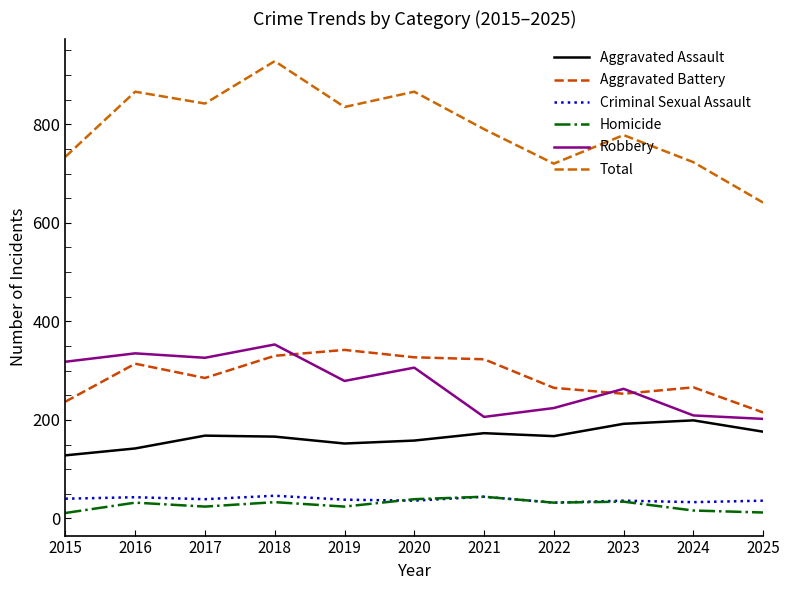

At 2017, list the series in order from smallest to largest.

Homicide, Criminal Sexual Assault, Aggravated Assault, Aggravated Battery, Robbery, Total